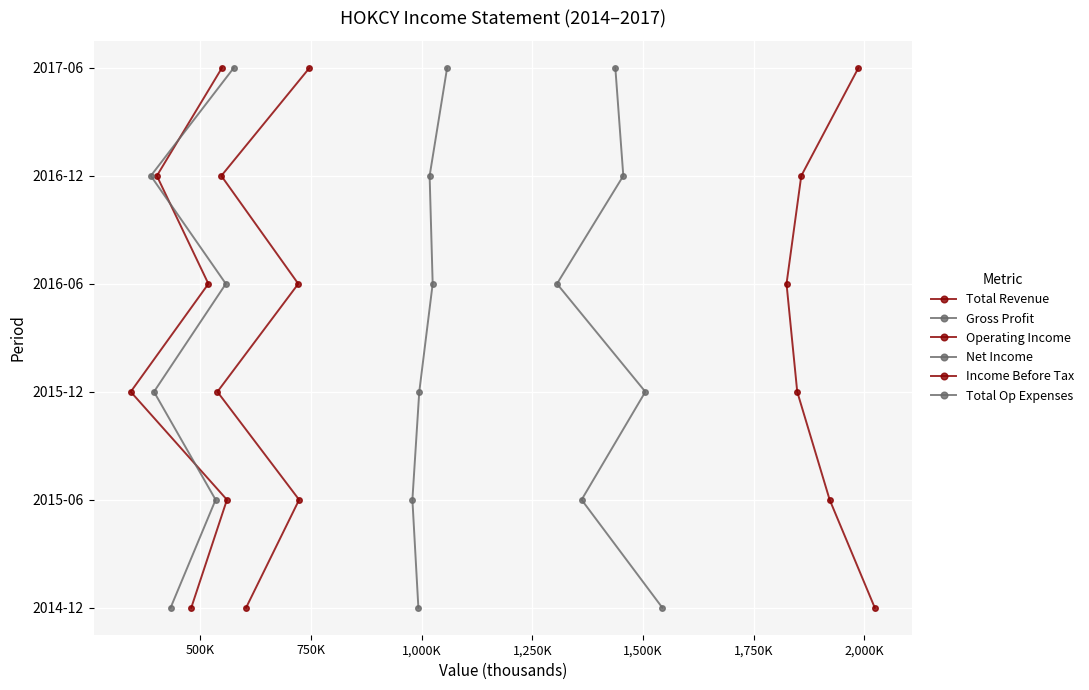

What is the total value across all series at 750K?

12